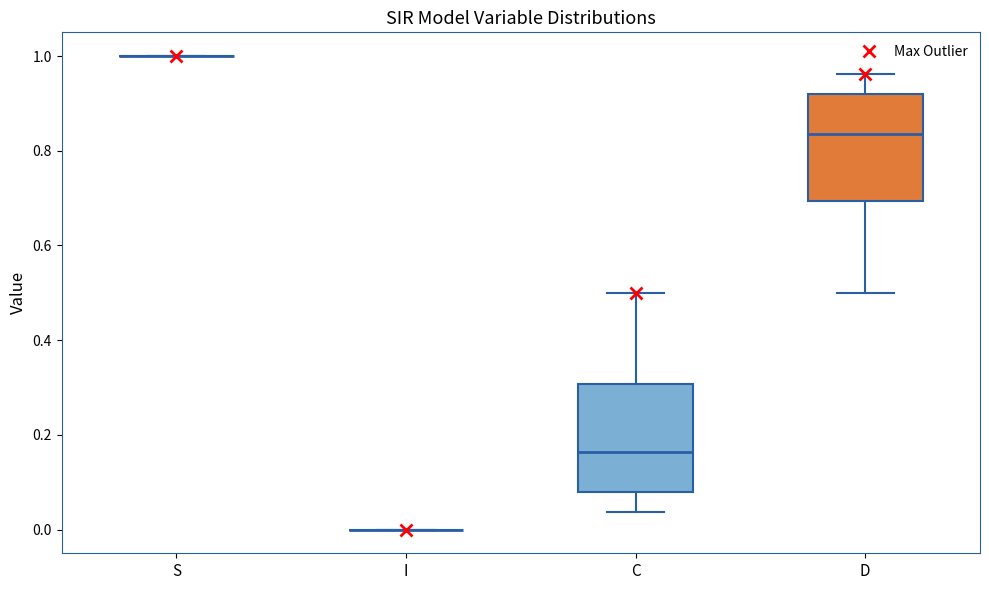

Reading left to right, read every box against the y-axis: the position of its median line, the range the box covers, and the ends of its whiskers. The values are not printed on the chart, so give them approximately, as read against the axis.

S: box collapsed to a line at 1.00, whiskers 1.00 to 1.00
I: box collapsed to a line at 0.00, whiskers 0.00 to 0.00
C: median 0.16, box 0.08 to 0.30, whiskers 0.04 to 0.50
D: median 0.84, box 0.70 to 0.92, whiskers 0.50 to 0.96